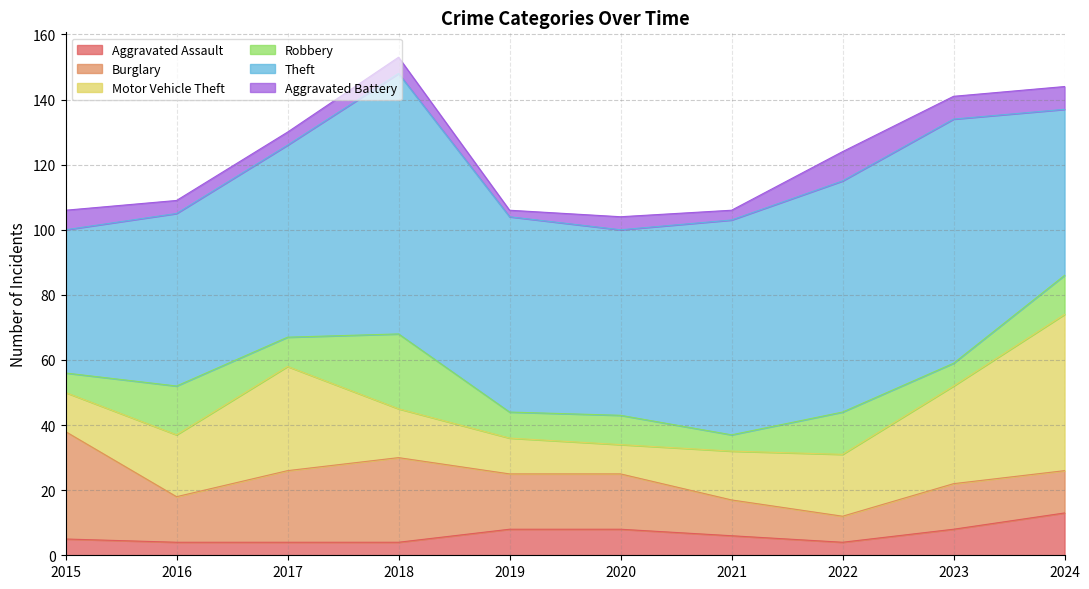

How many lines are shown in the chart?

6